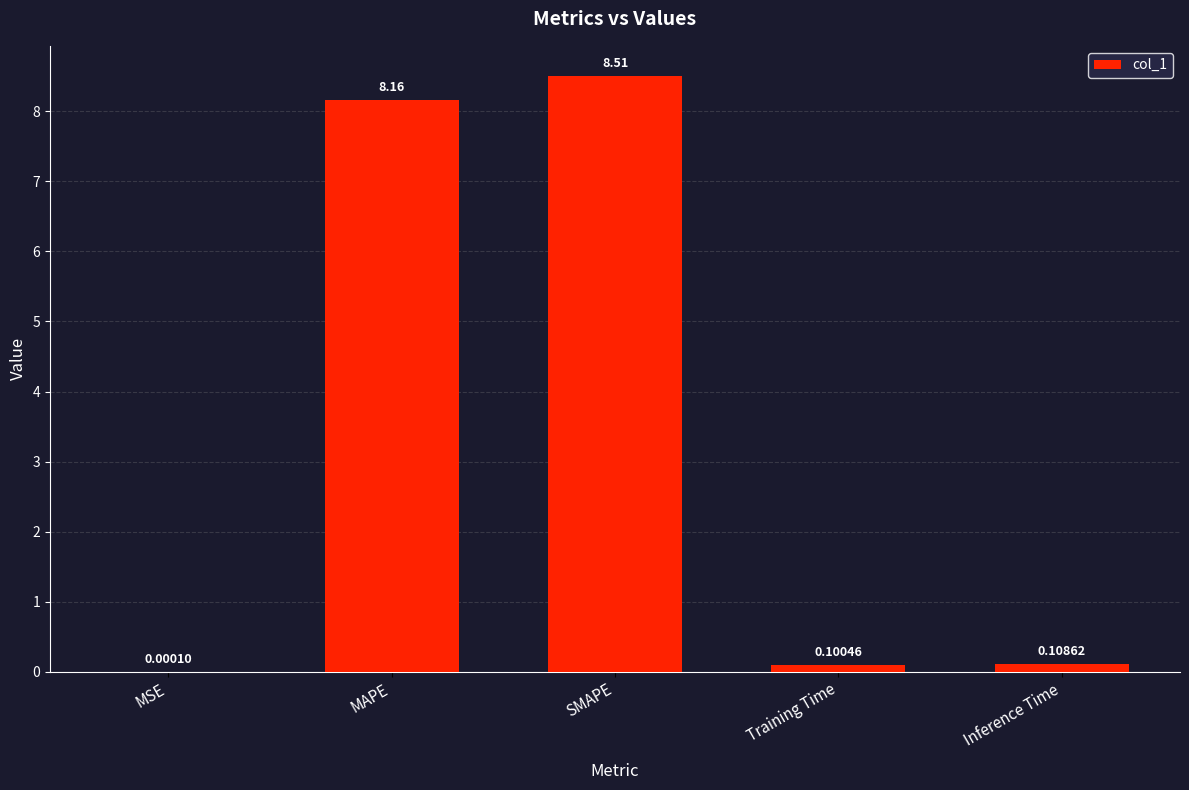

What is the greatest value displayed?

8.5